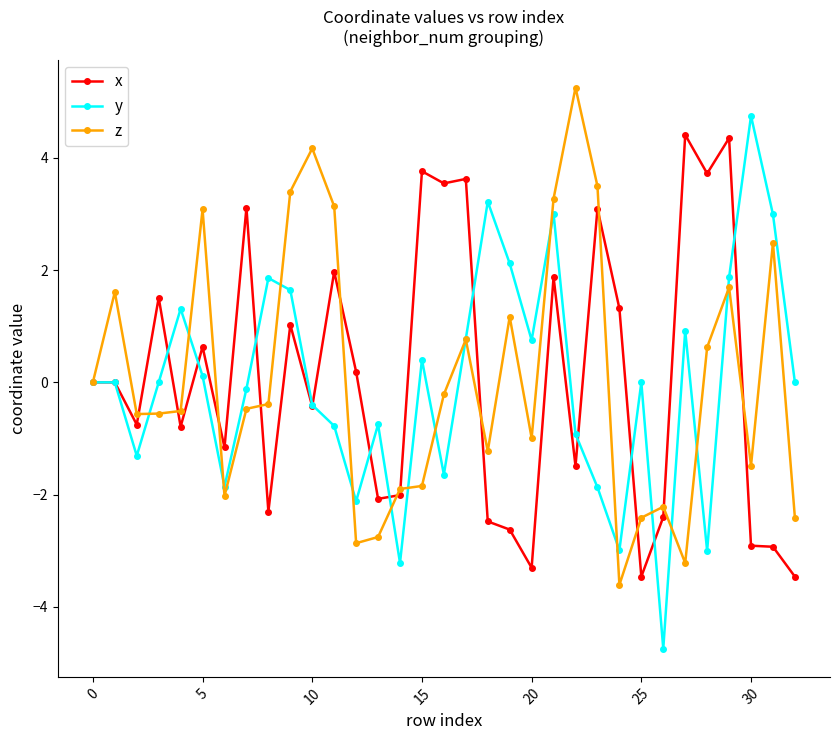

True or false: z has more than 0 points higher than both neighbors.

True